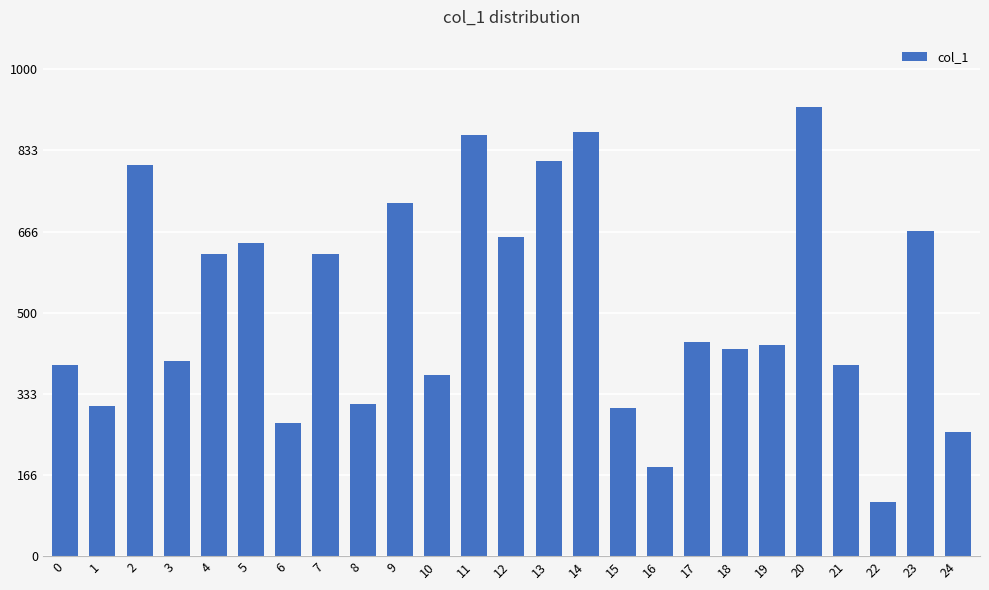

At which category does the chart reach its peak across all series?

20